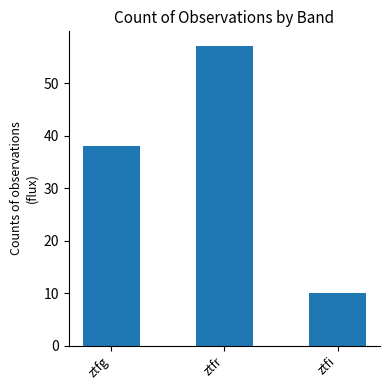

What is the average value?

35